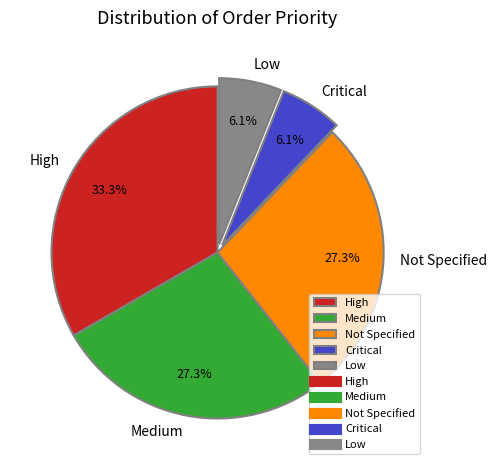

To the nearest percent, what portion does Low represent?

6%